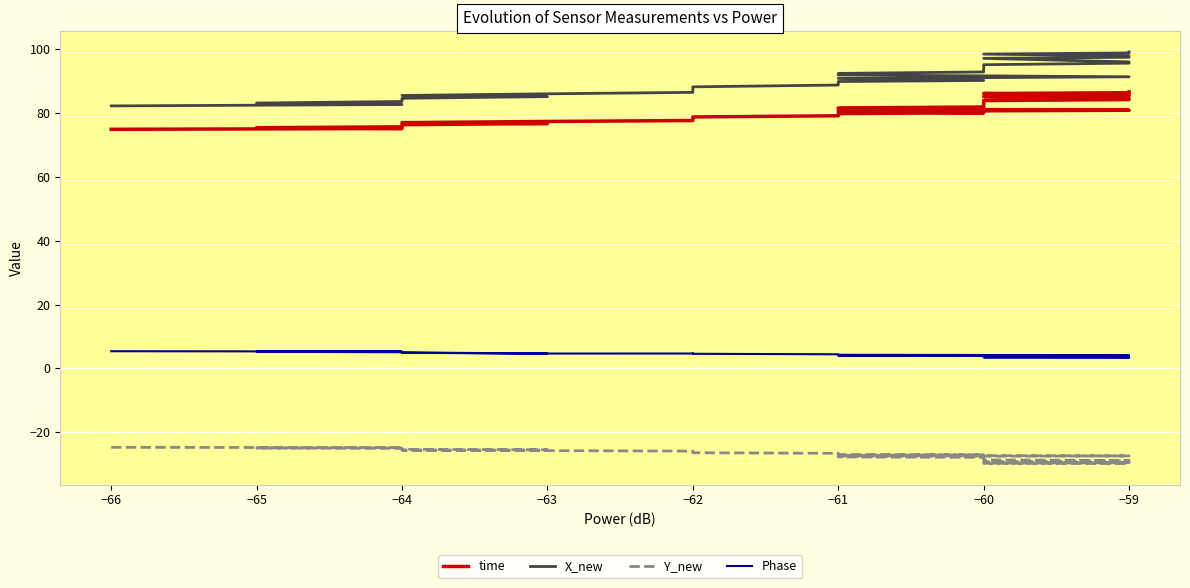

Which series has the widest spread of values?

X_new